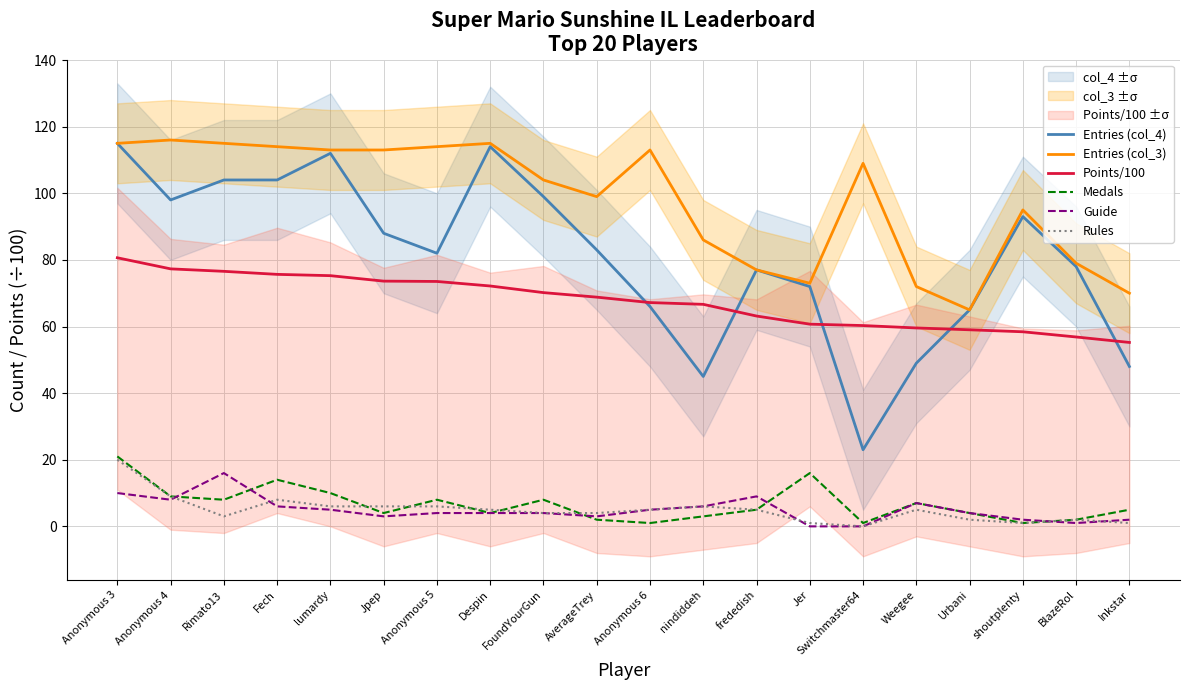

Which series has the largest range (max minus min)?

Entries (col_4)